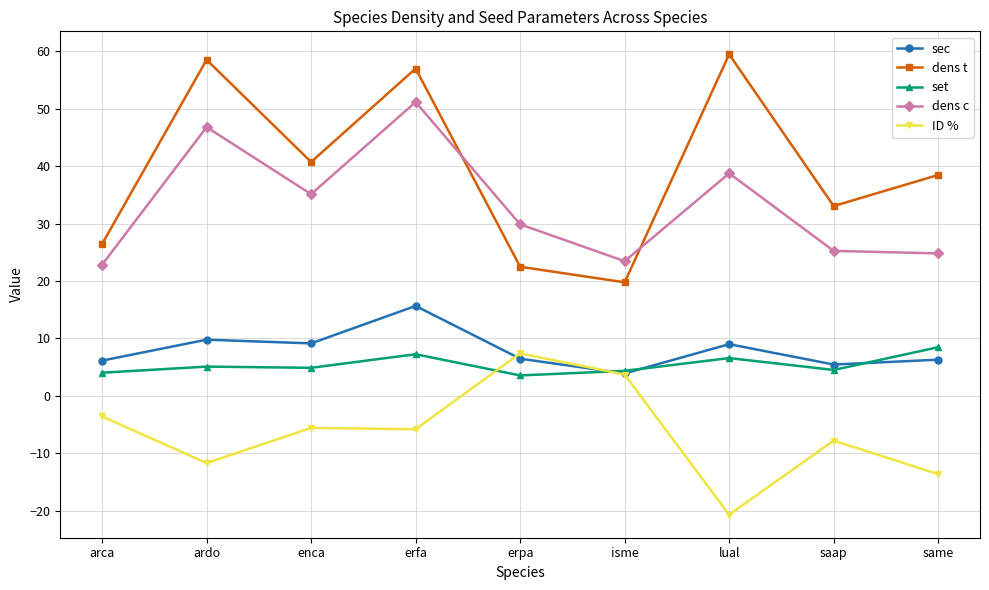

What position from the left is lual?

7